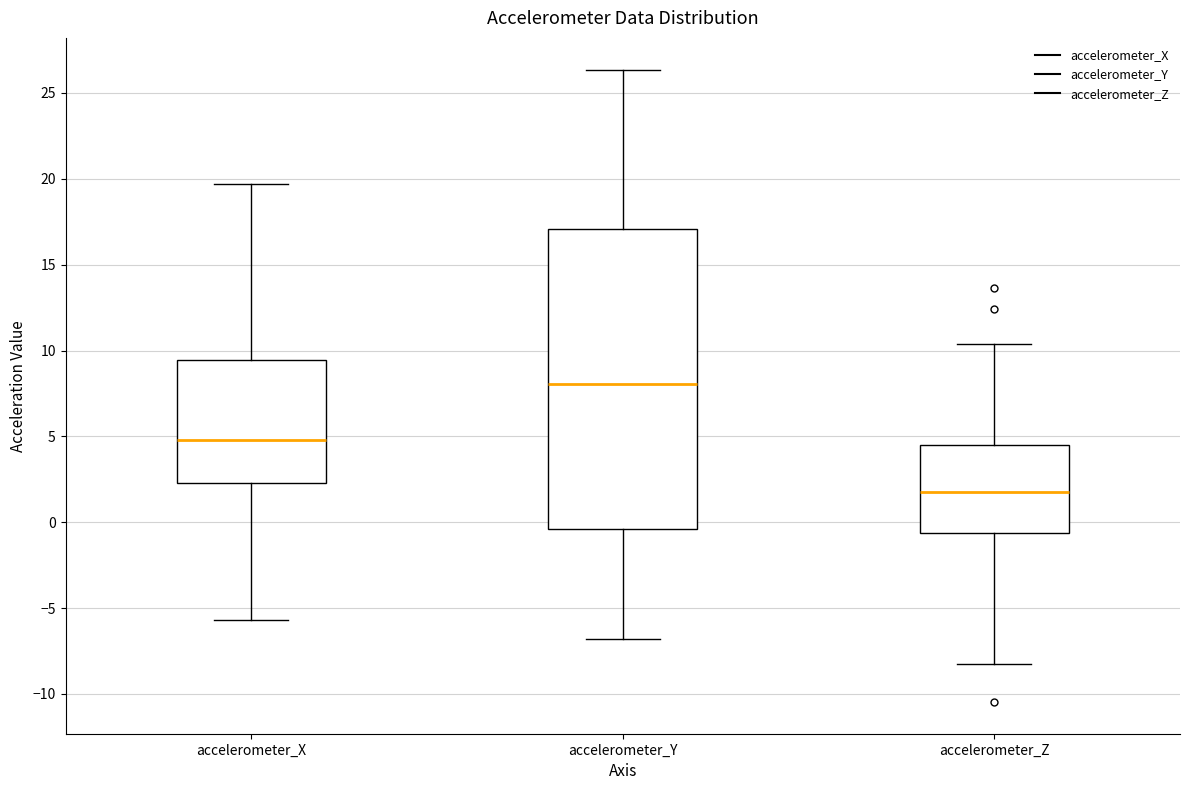

Where does the median line of the box for accelerometer_X sit on the y-axis? The values are not printed on the chart, so give them approximately, as read against the axis.

5.0